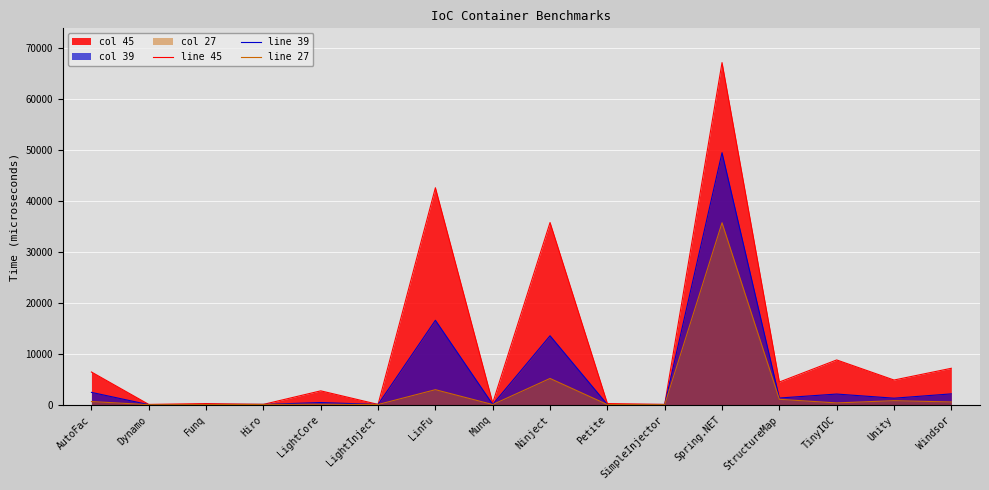

Does the chart display data point markers on the line(s)?

No